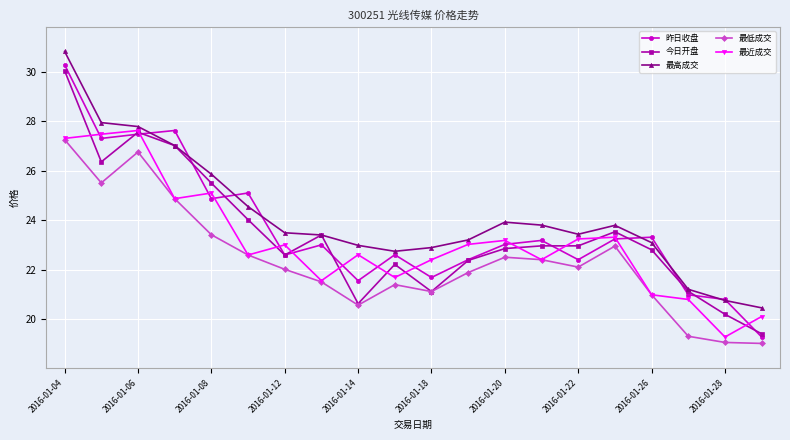

At how many categories does at least one series exceed 22?

17